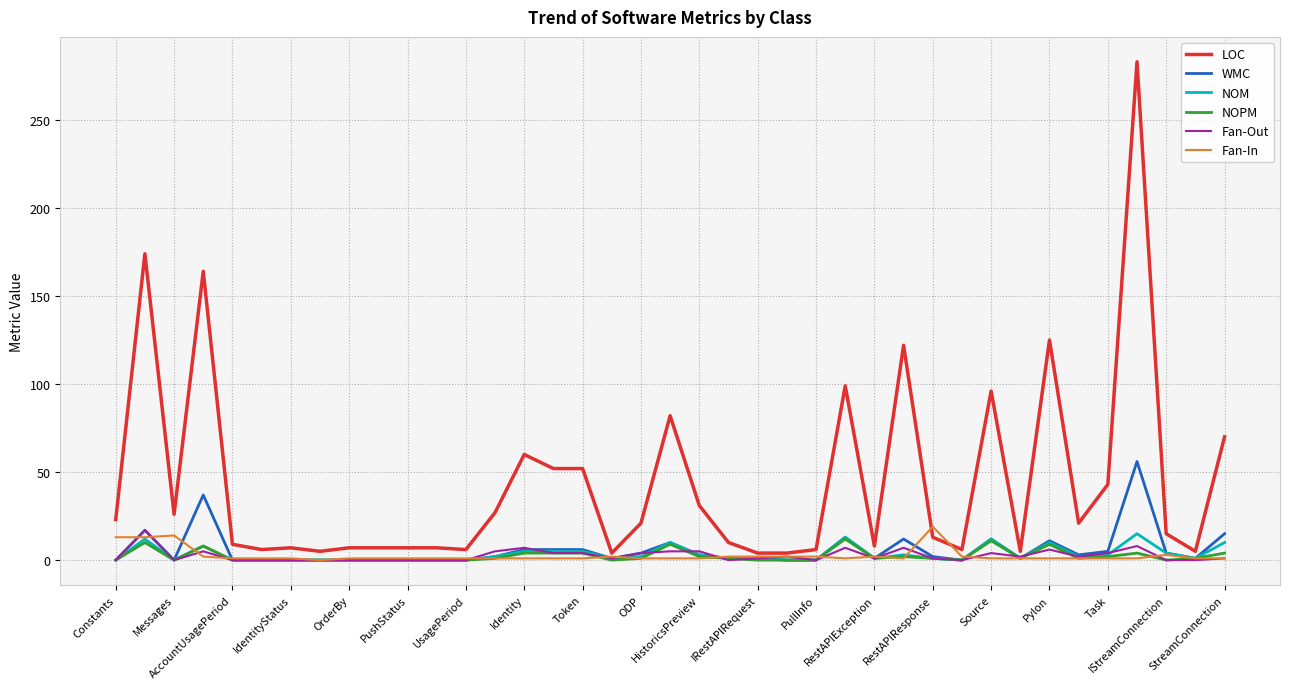

Which series has the widest spread of values?

LOC